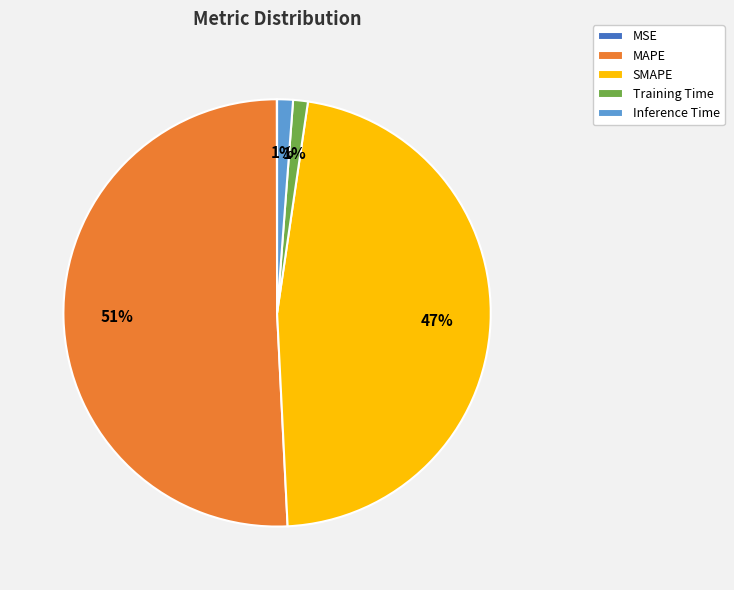

Which slice represents more than half of the pie?

MAPE